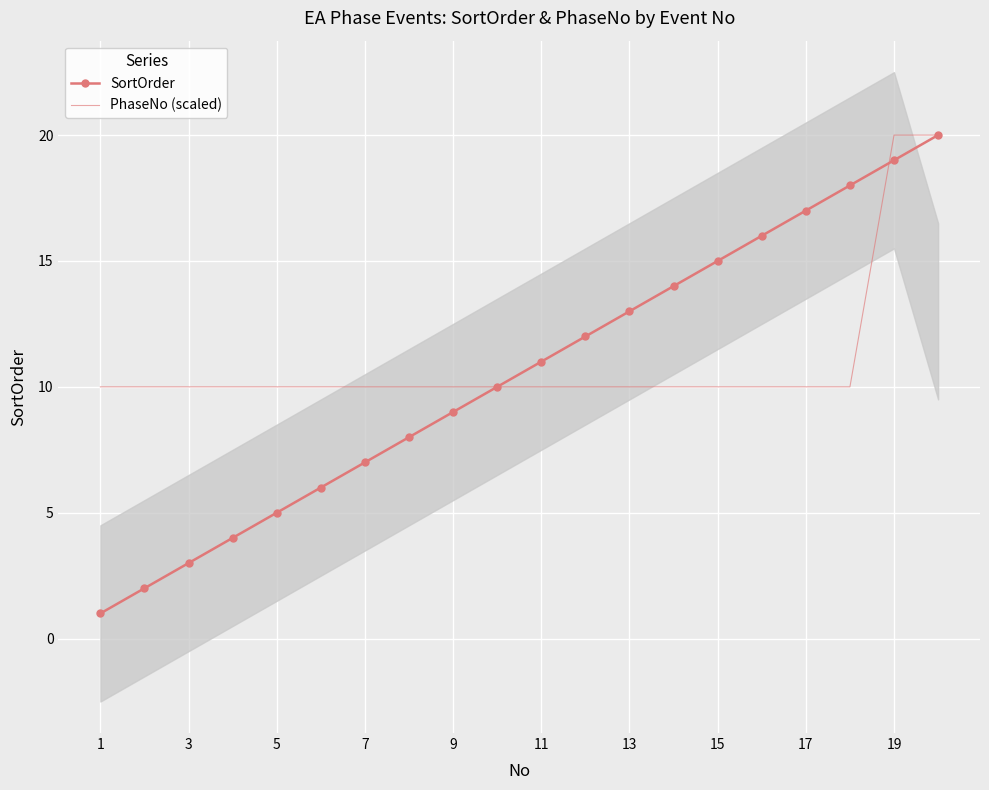

Which category has the lowest value in the PhaseNo (scaled) series?

1